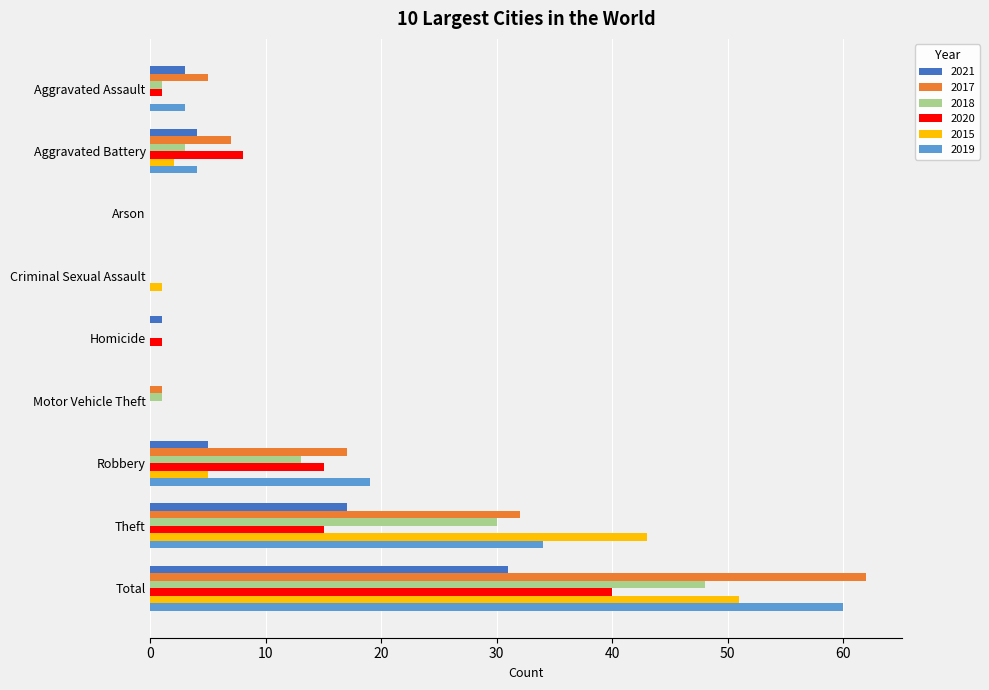

Which series has the widest spread of values?

2017